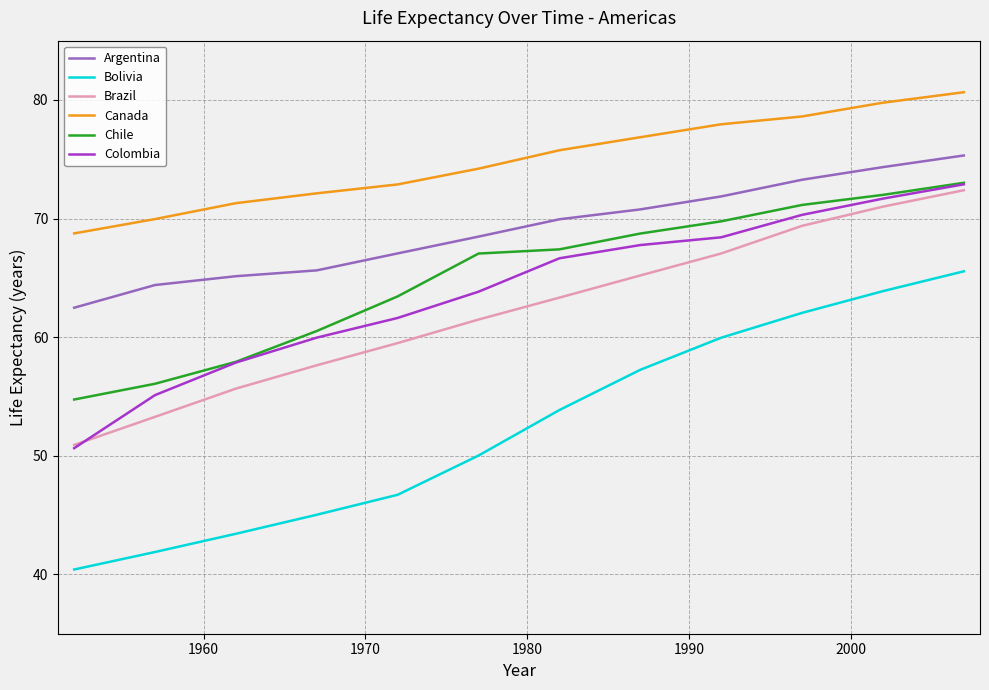

What is the minimum value for Brazil?

50.9